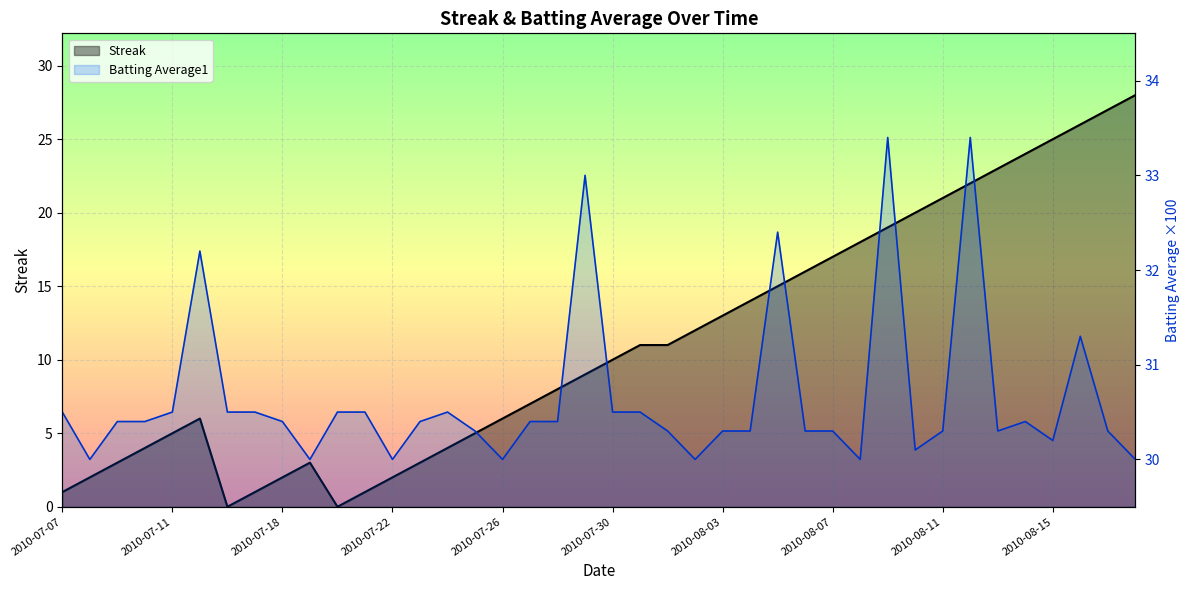

In Batting Average1, how many points are lower than both neighbors (excluding endpoints)?

9